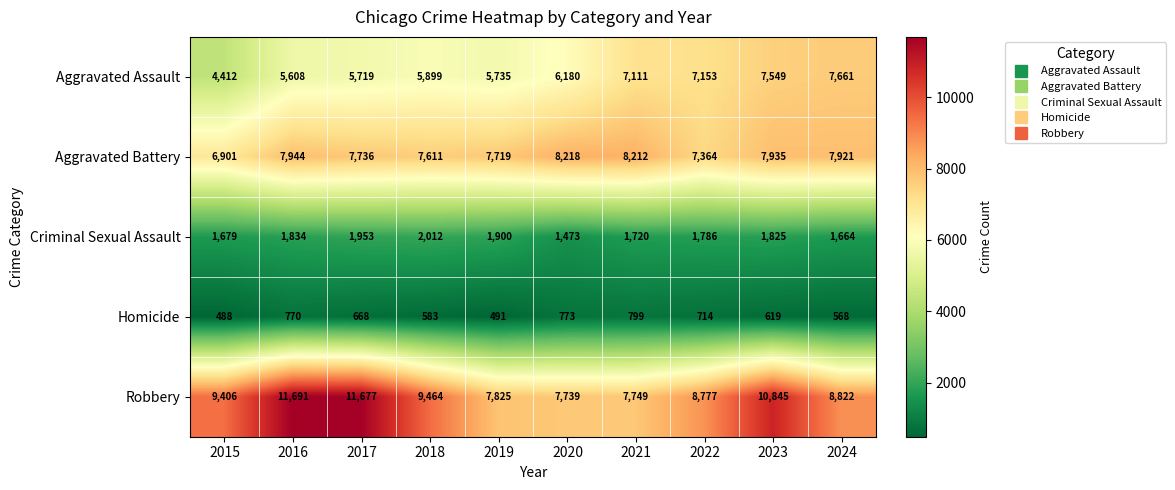

At which category does the chart reach its minimum across all series?

2015